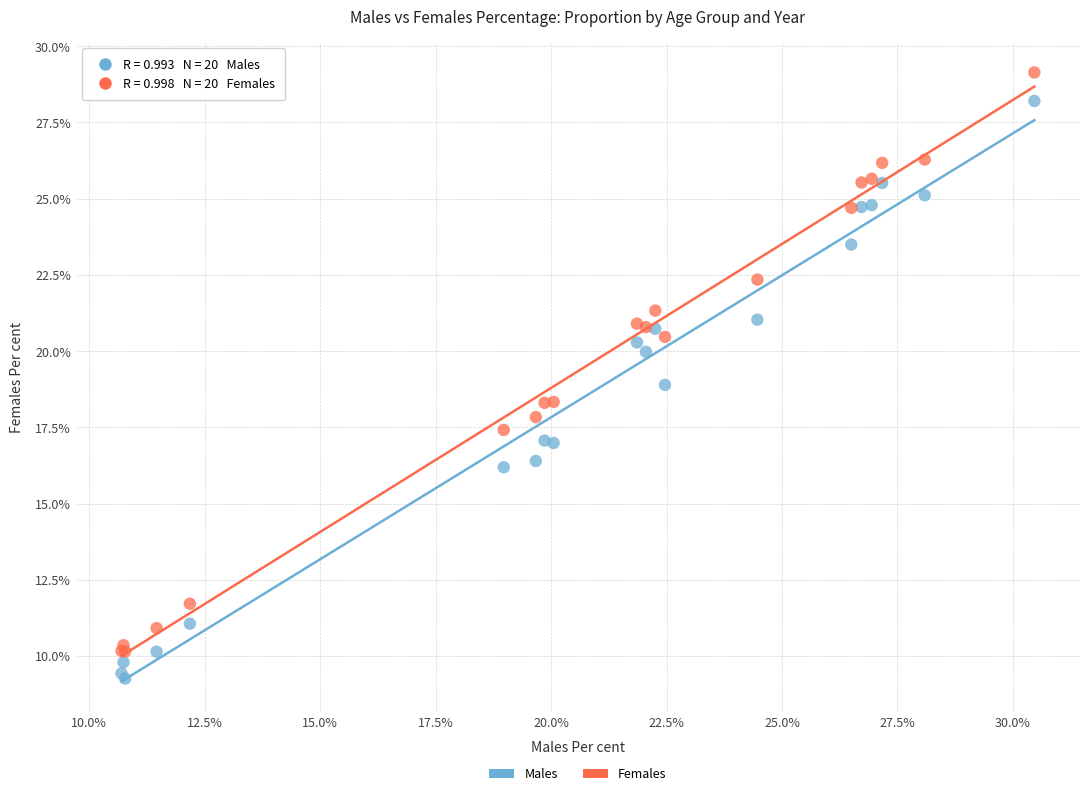

Which series has the widest spread of Y values?

Females